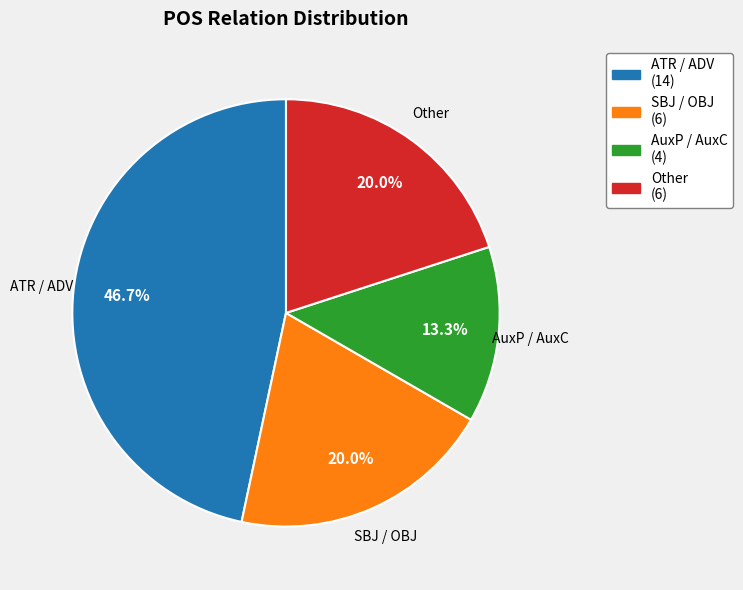

Is there any slice that represents more than half of the pie?

No